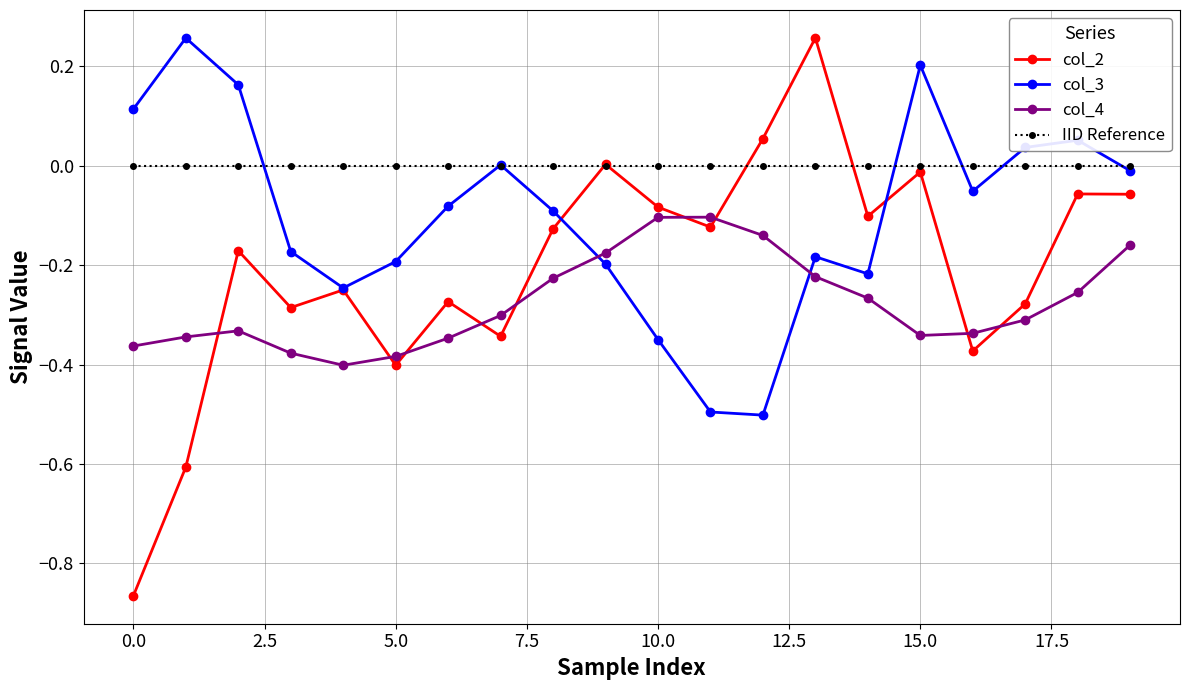

True or false: col_2 has more than 0 interior local peaks.

True